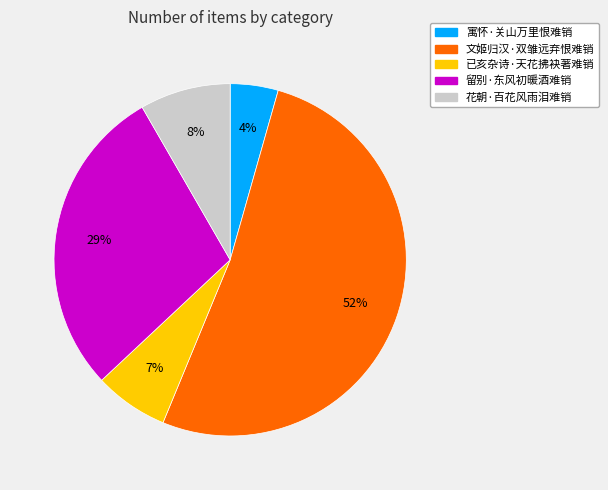

How many slices are in this pie chart?

5